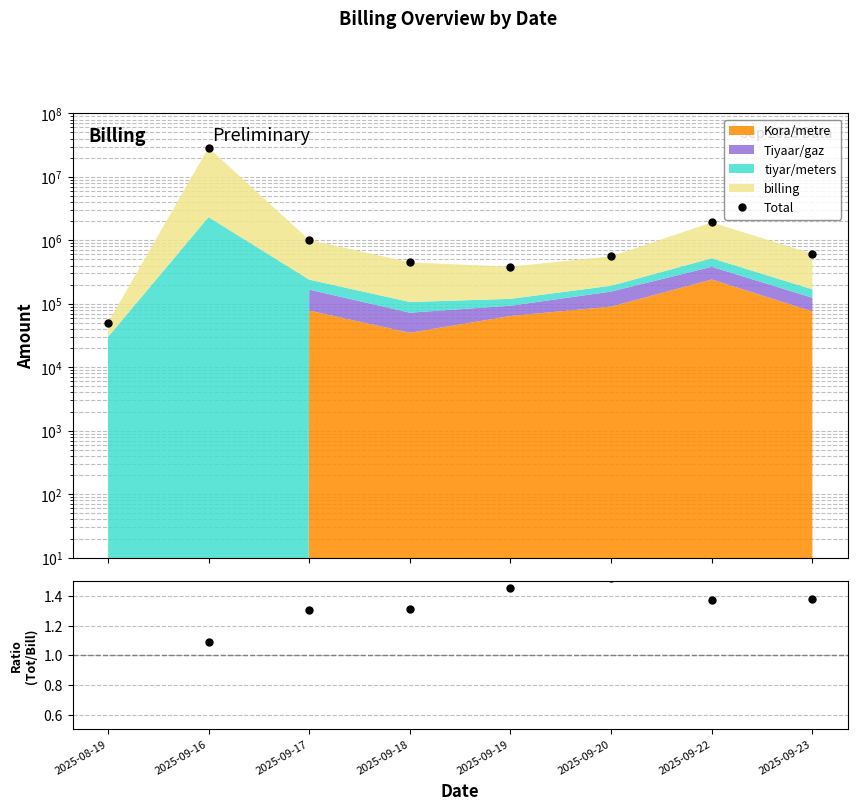

At which category is the sum across all series the highest?

2025-09-16